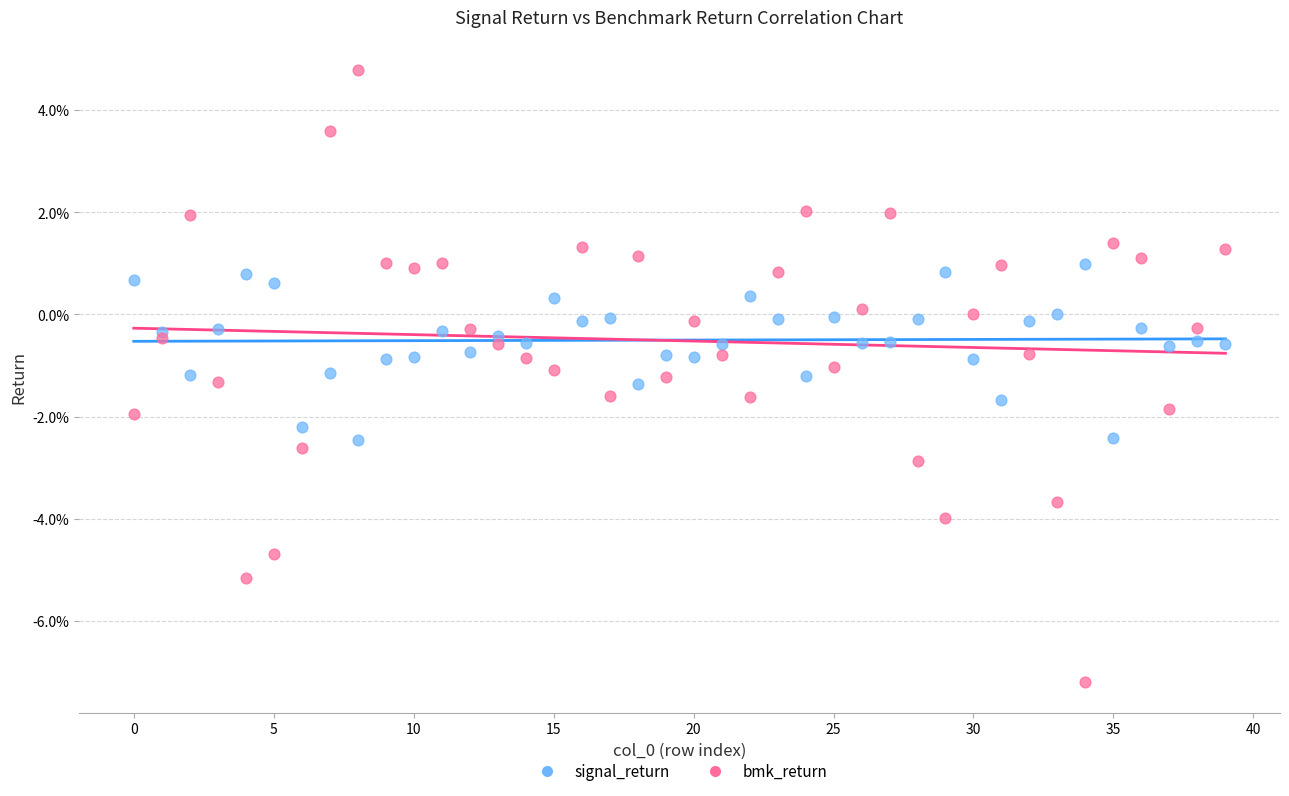

Which series contains the lowest Y value?

bmk_return